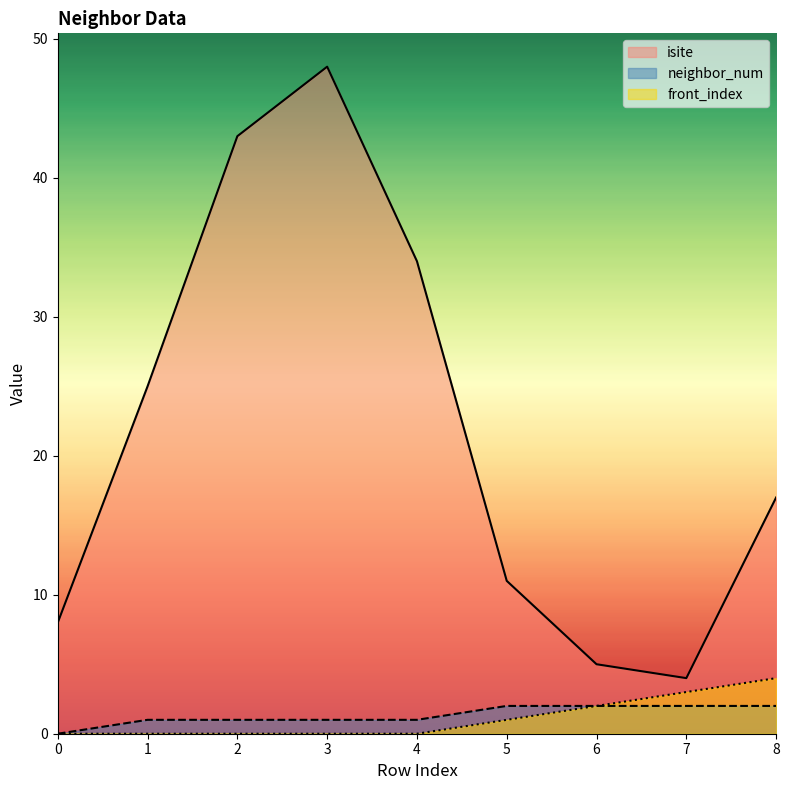

At 0, list the series in order from largest to smallest.

isite, neighbor_num, front_index